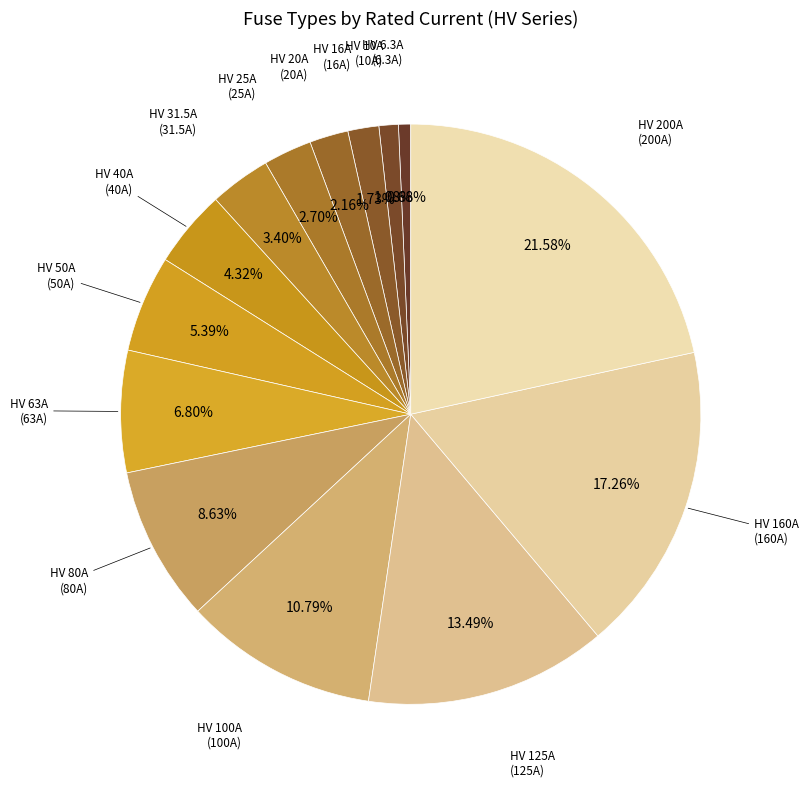

Count the number of slices in the pie.

14